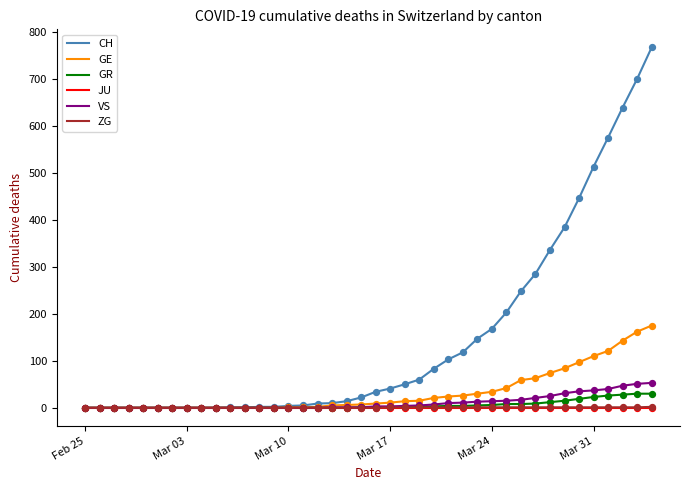

What is the highest value of the CH series?

767